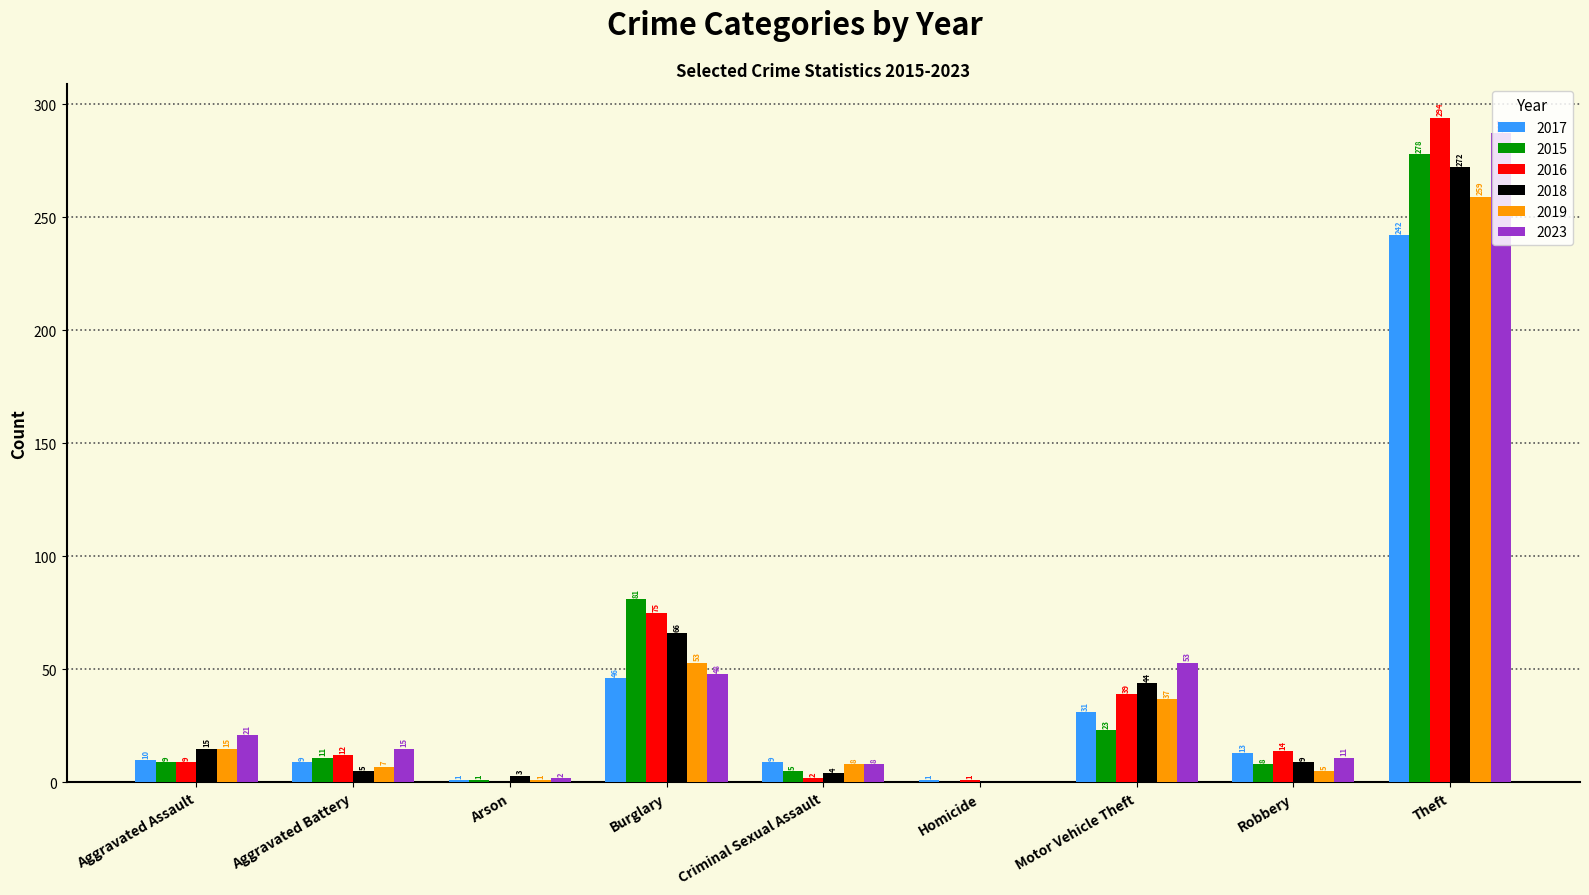

What is the total value across all series at Robbery?

60